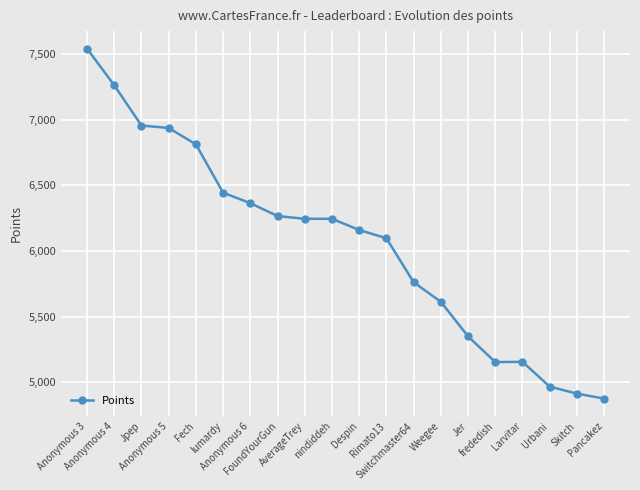

Count the number of categories in the chart.

20